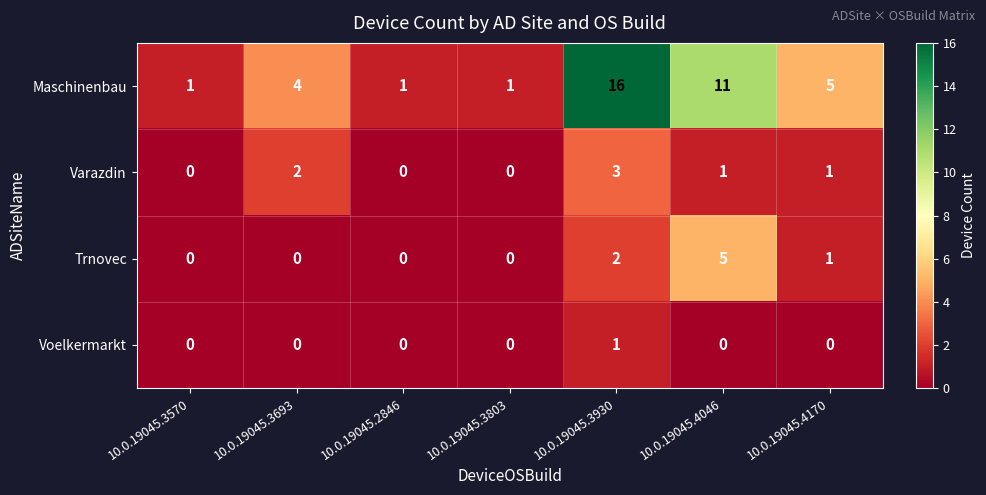

What is the difference between the maximum and second lowest values in the Varazdin series?

3